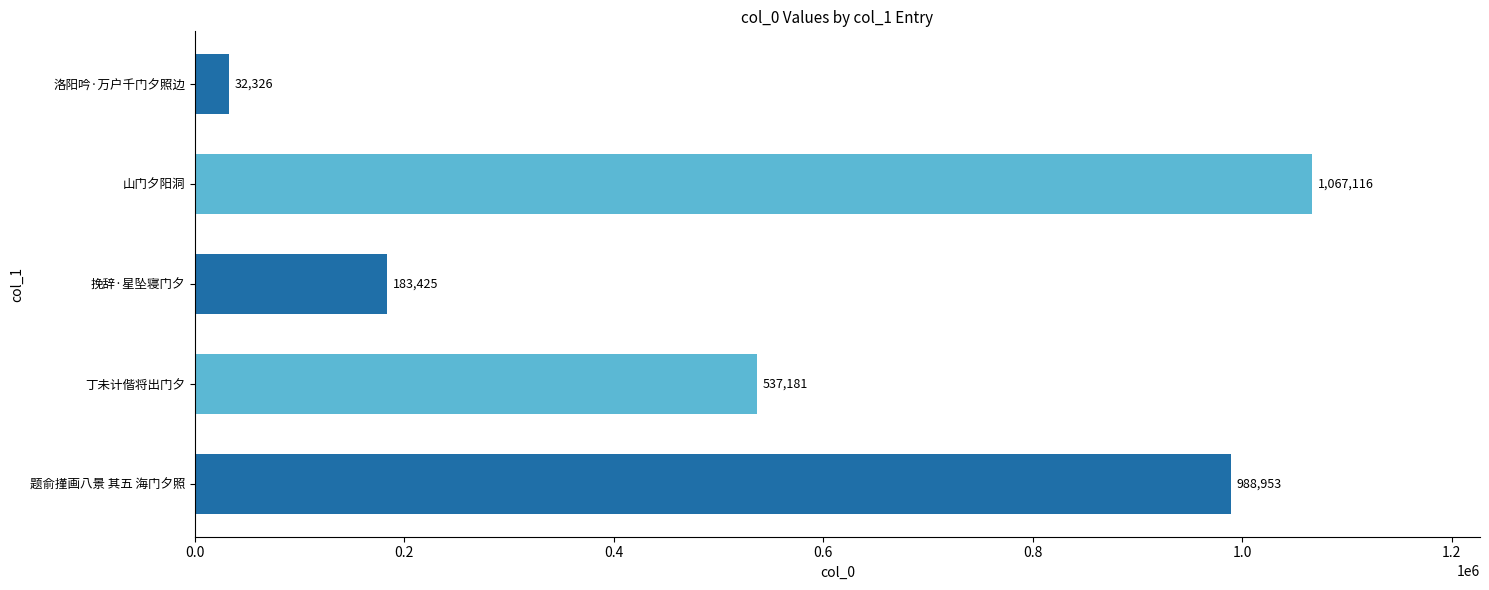

List the labels in order of value, largest first.

山门夕阳洞, 题俞㨷画八景 其五 海门夕照, 丁未计偕将出门夕, 挽辞·星坠寝门夕, 洛阳吟·万户千门夕照边